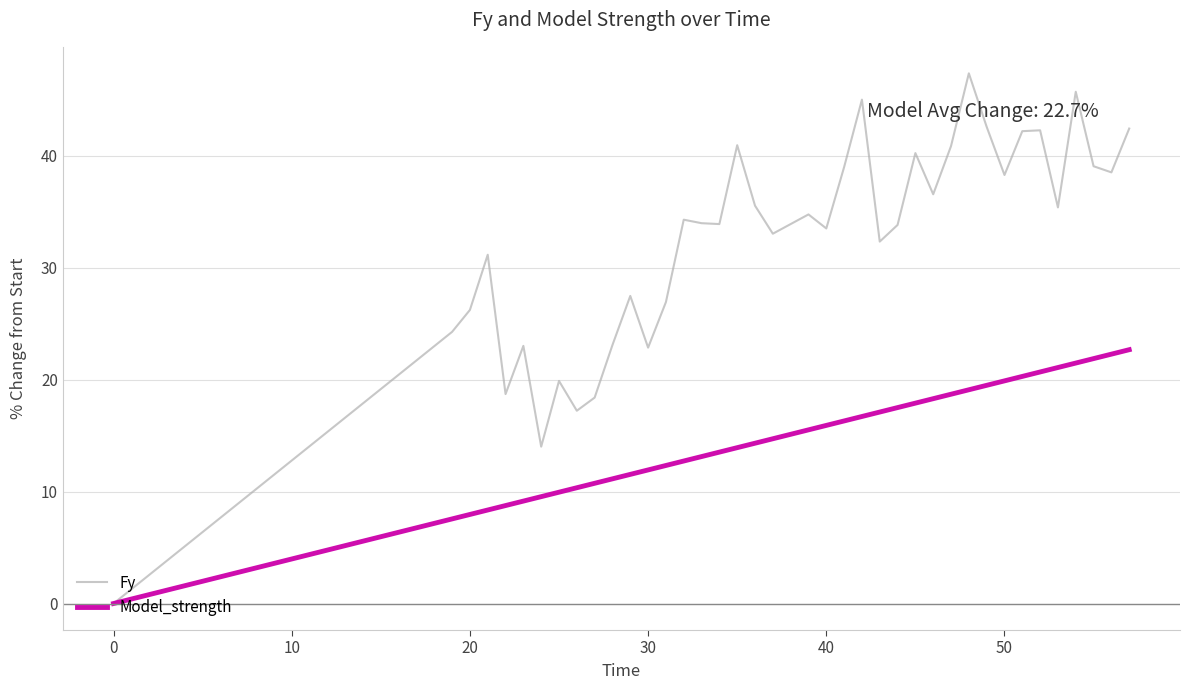

What are all the series names shown in the legend?

Fy, Model_strength